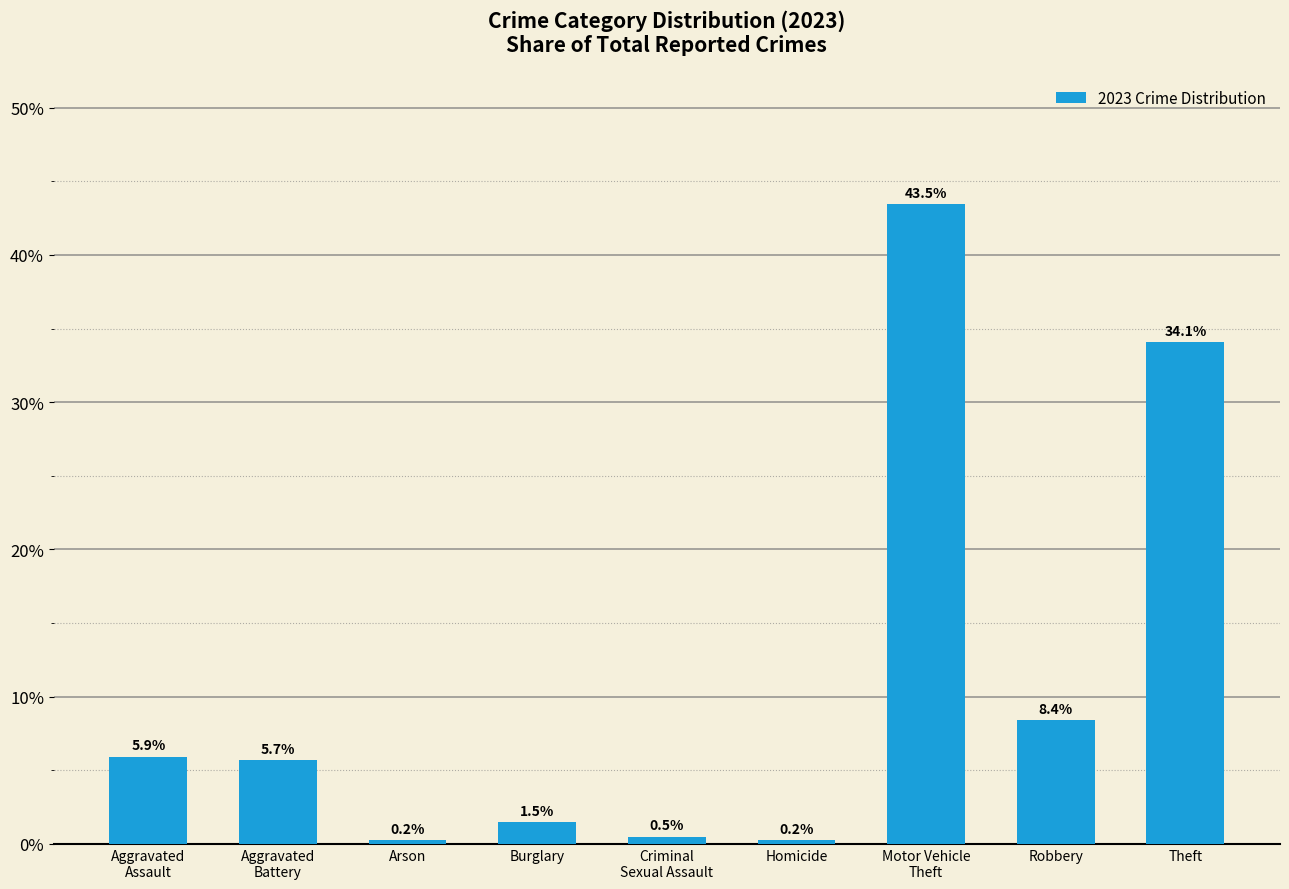

Does the chart contain any negative values?

No